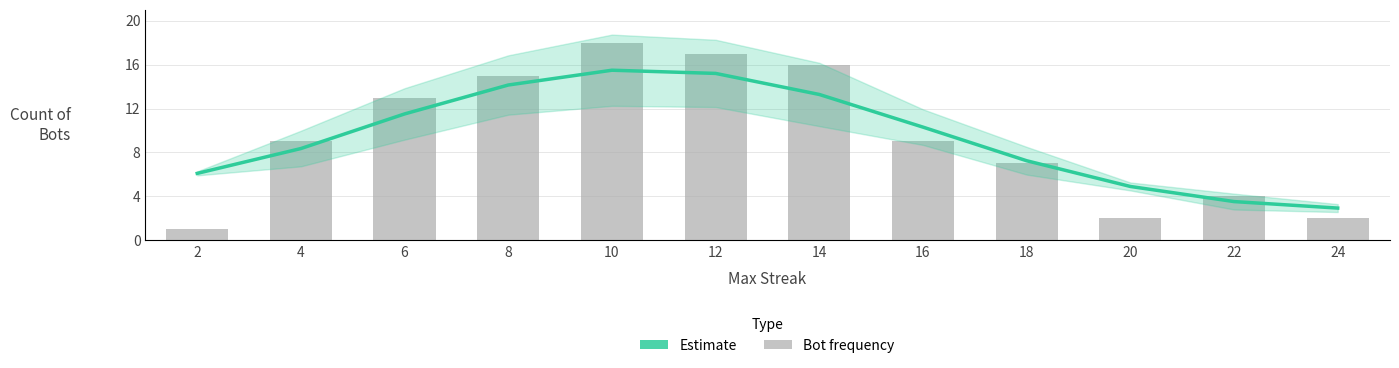

At which label does Estimate first exceed 10?

6